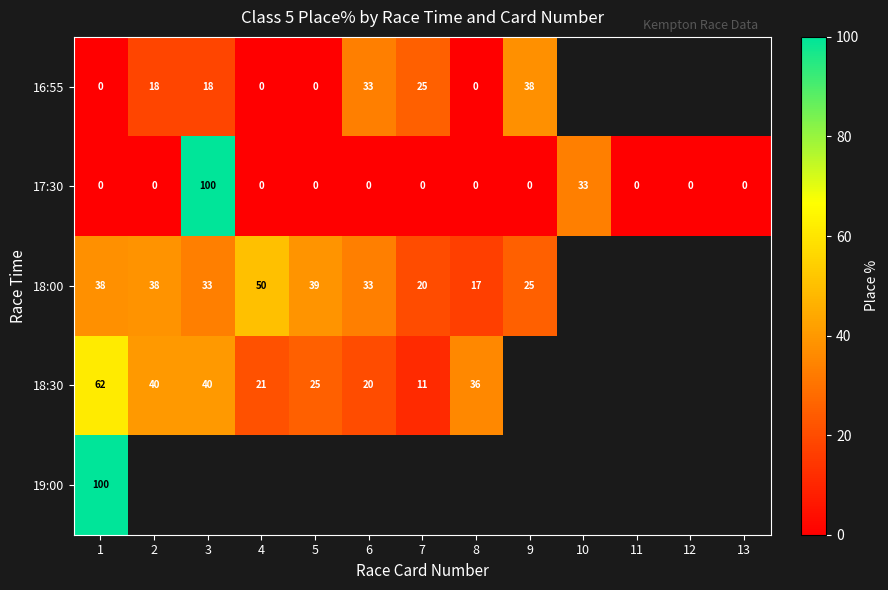

Count the number of data series in this chart.

5